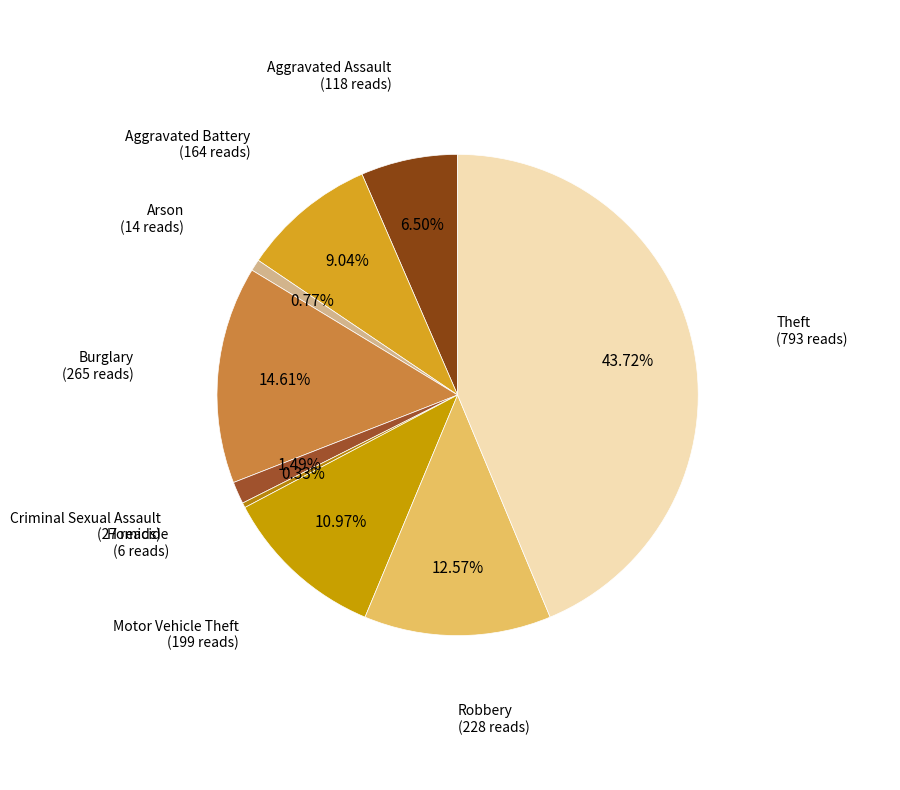

How many segments does this pie chart have?

9